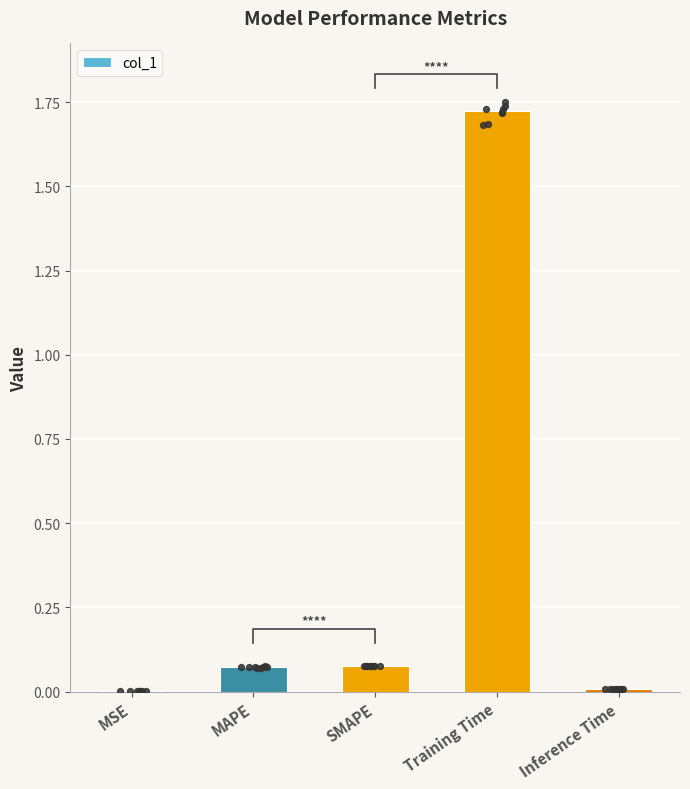

What is the change in value from SMAPE to Inference Time?

-0.1